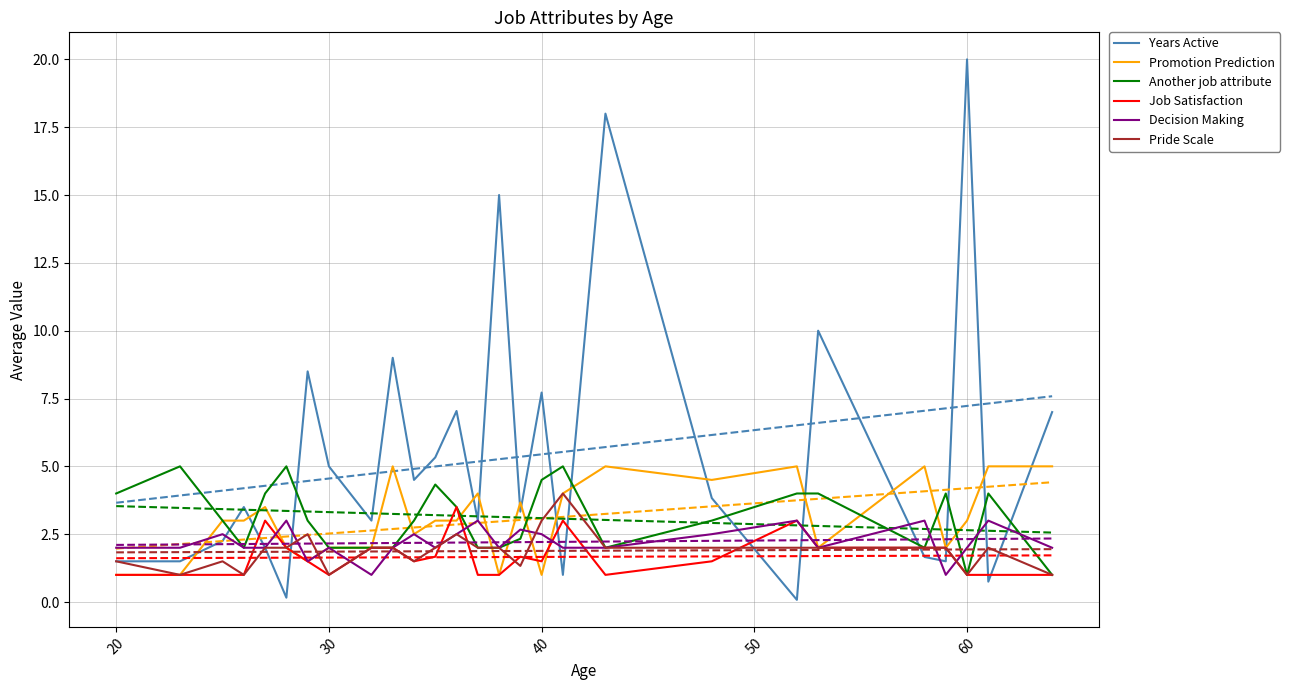

Does the chart have visible grid lines?

Yes